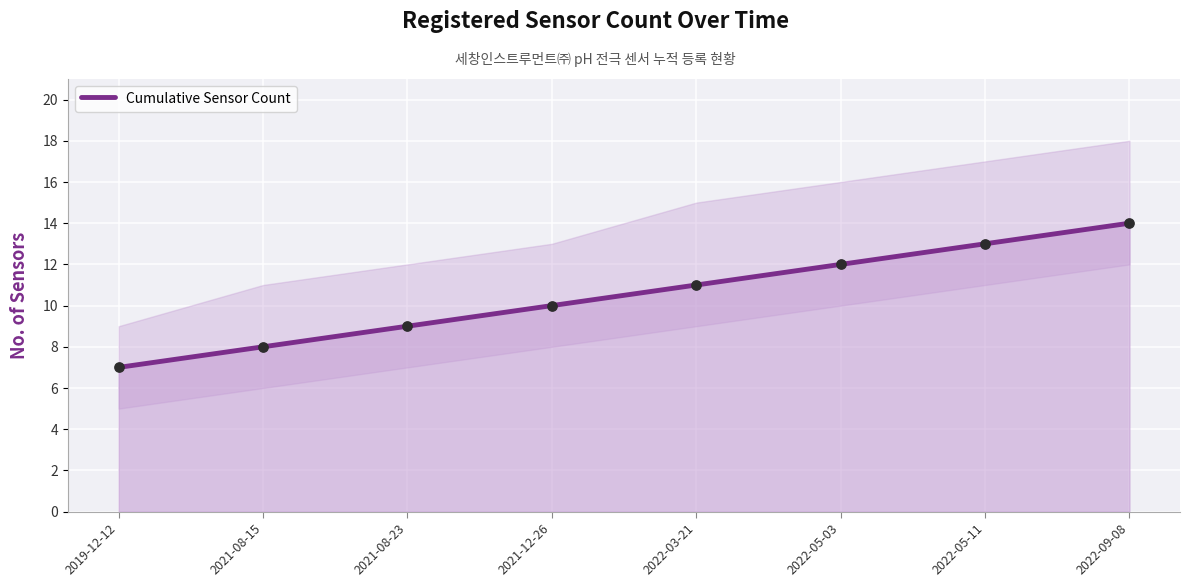

Between 2021-08-23 and 2019-12-12, which is larger?

2021-08-23